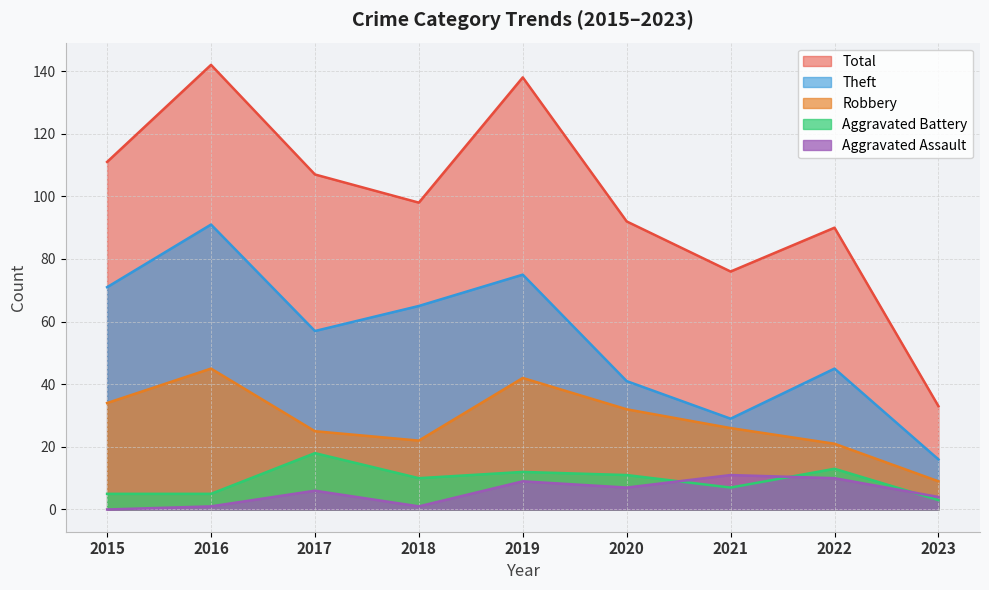

What are all the series names shown in the legend?

Total, Theft, Robbery, Aggravated Battery, Aggravated Assault